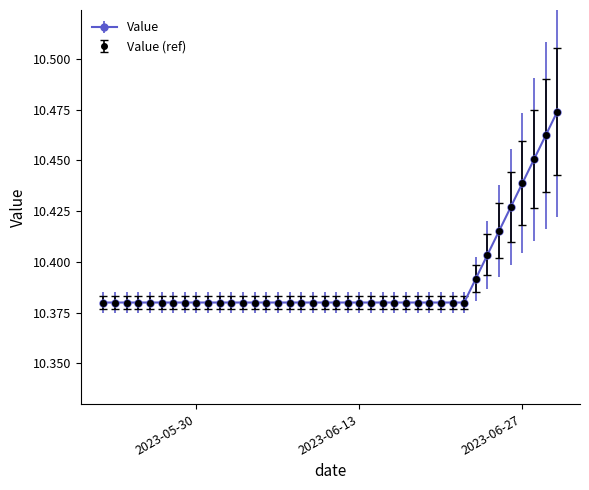

How many lines are shown in the chart?

2